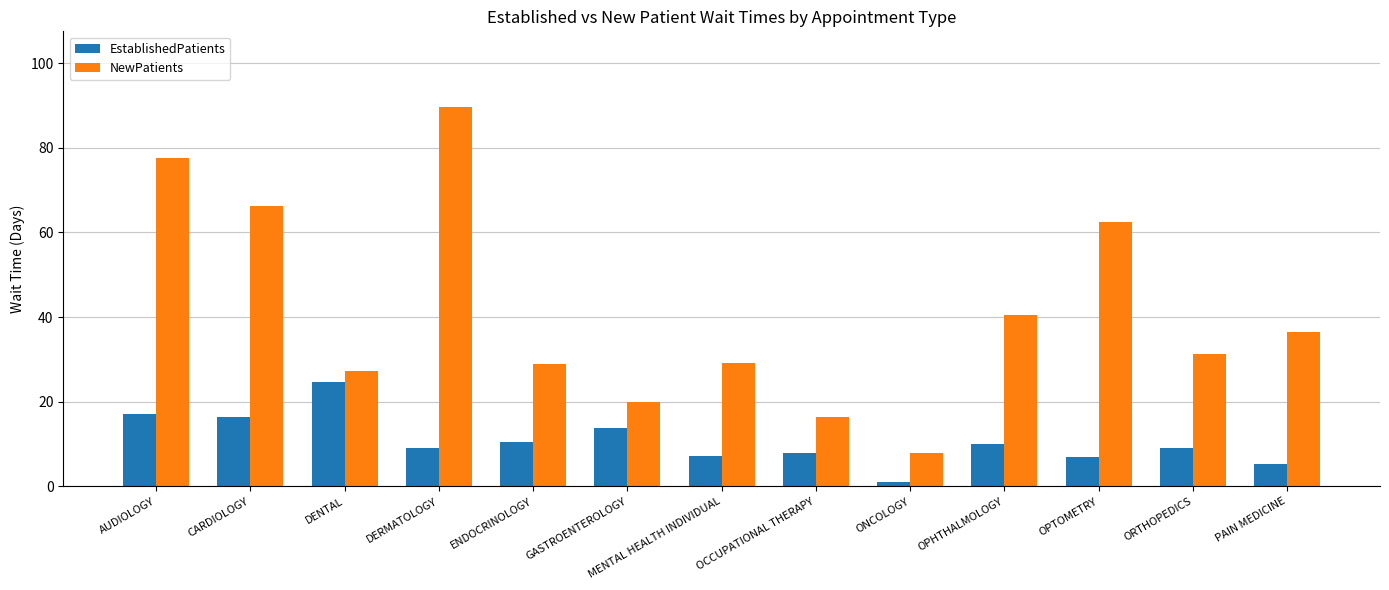

What are all the series names shown in the legend?

EstablishedPatients, NewPatients